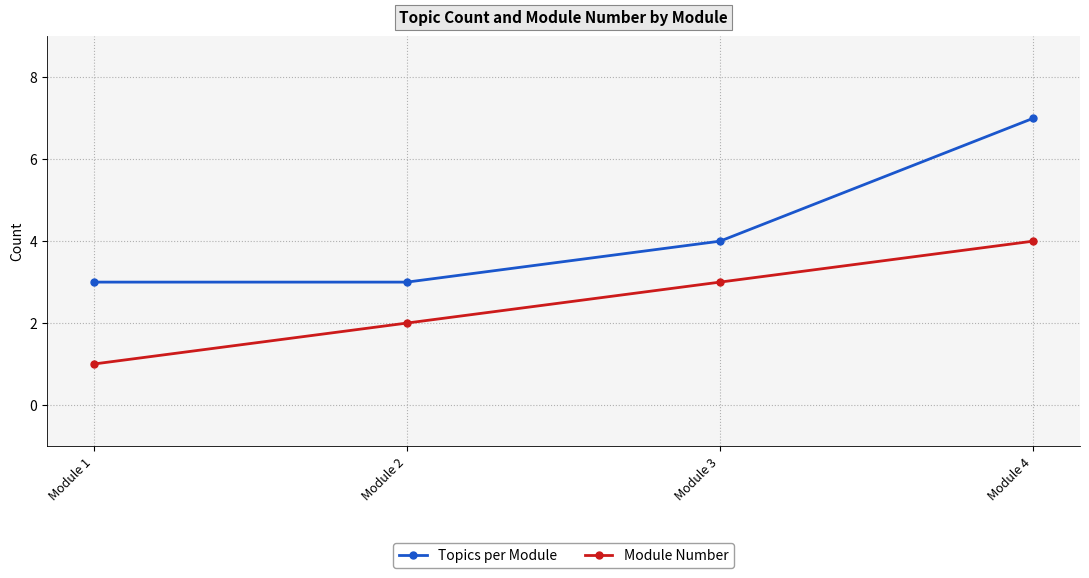

True or false: Topics per Module and Module Number cross at least once.

False